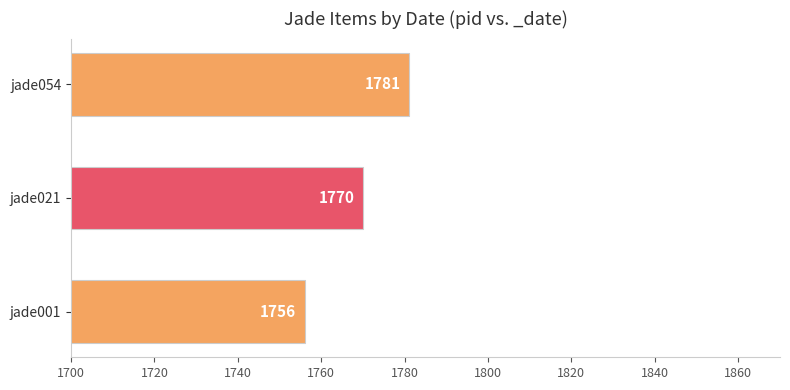

What is the change in value from jade021 to jade054?

+11